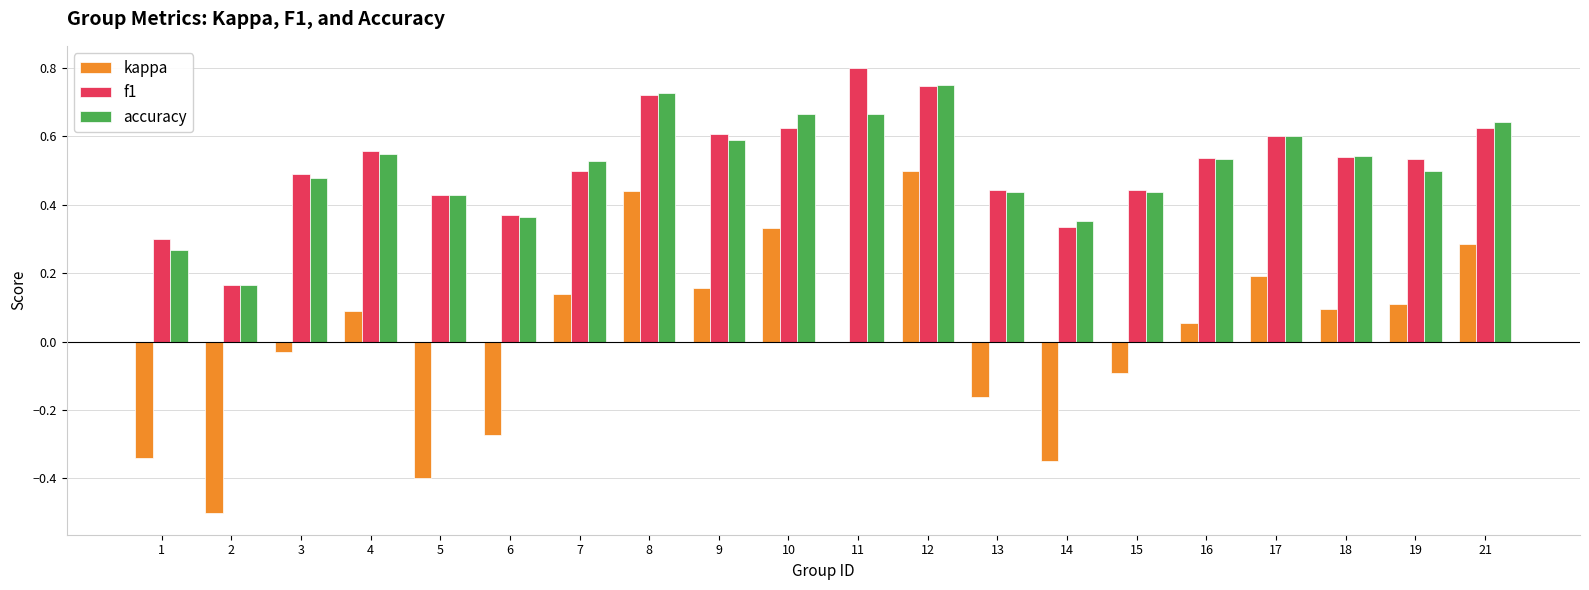

What is the total value across all series at 8?

1.9